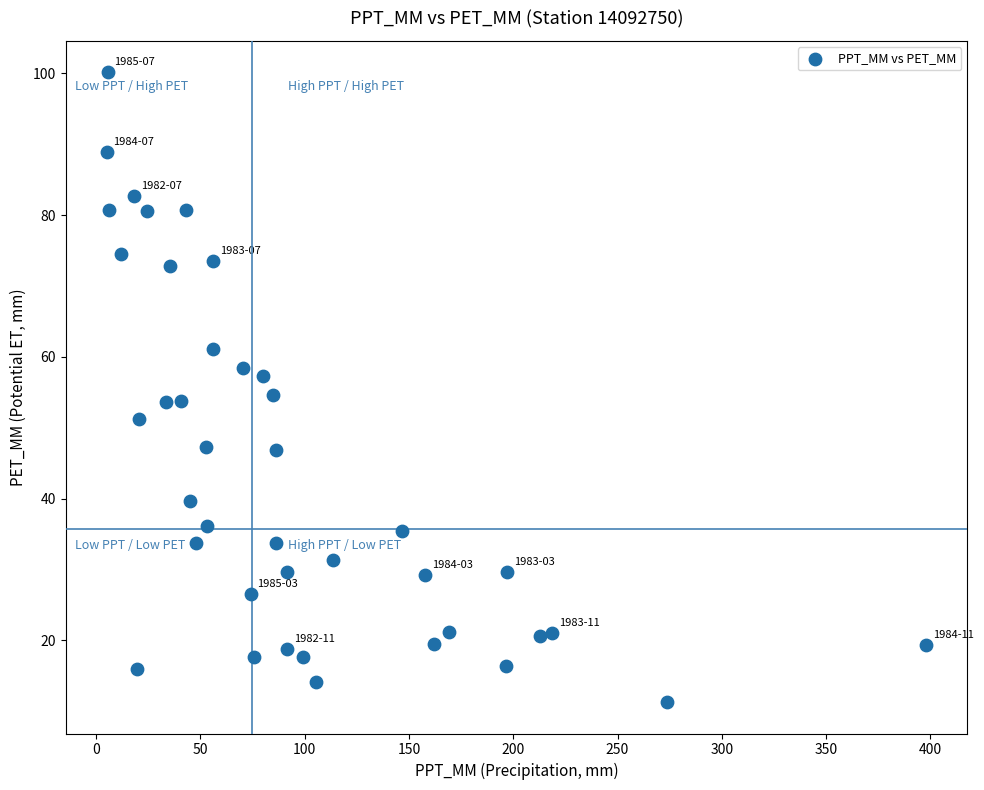

What is the range of Y values (max minus min)?

88.8